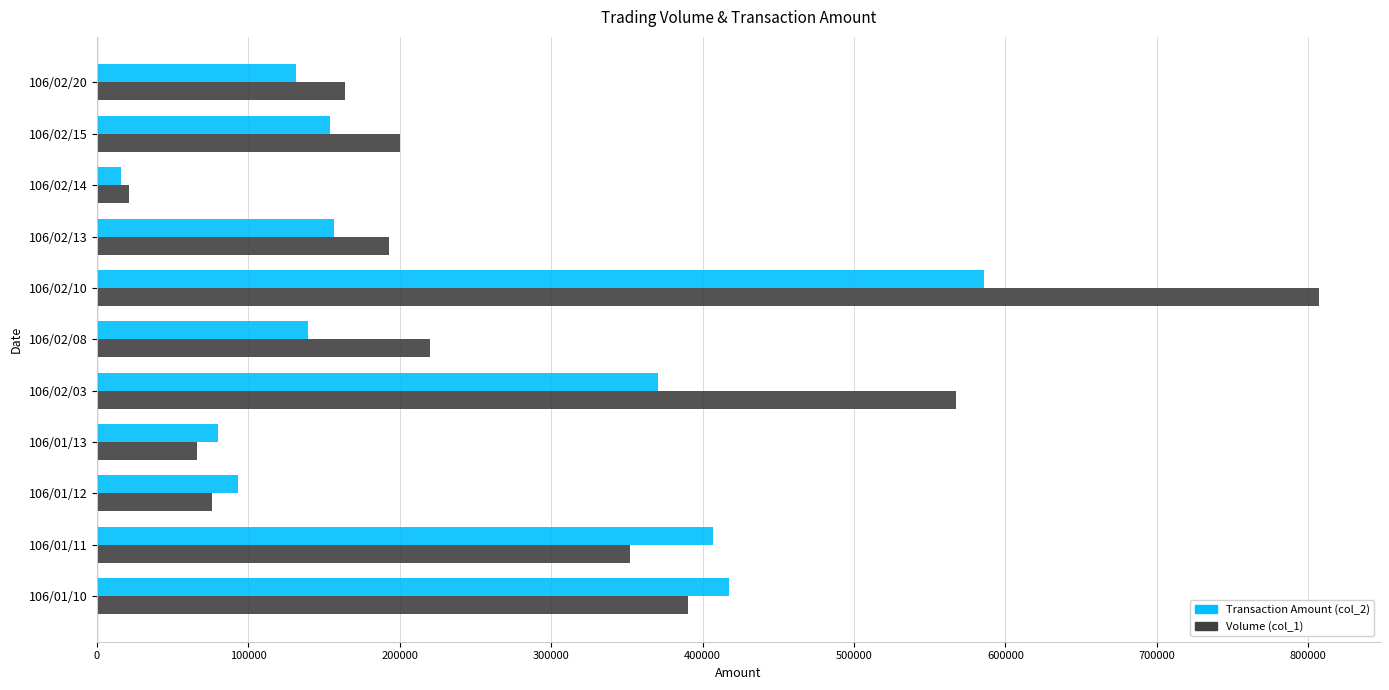

Is the value of Transaction Amount (col_2) at 106/02/03 greater than the value of Volume (col_1) at 106/01/12?

Yes